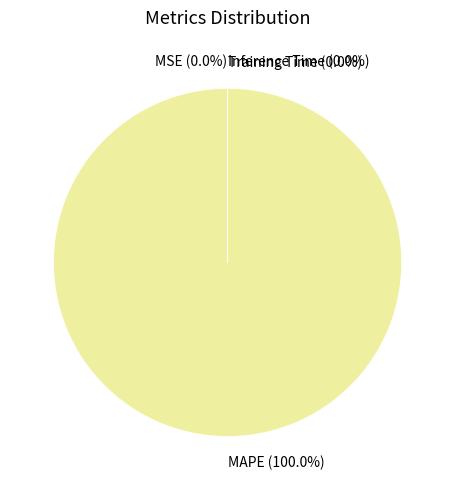

The MAPE slice represents 91% of the pie. True or false?

False